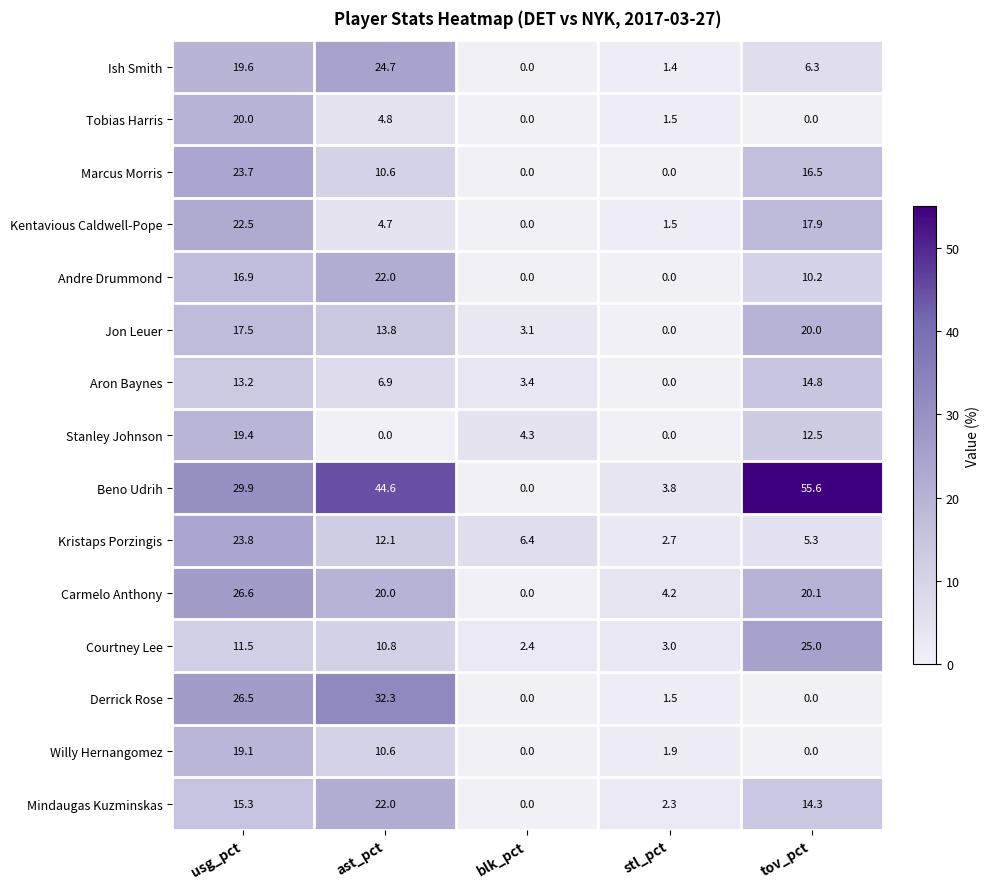

The value of Aron Baynes at usg_pct is 13.2. True or false?

True